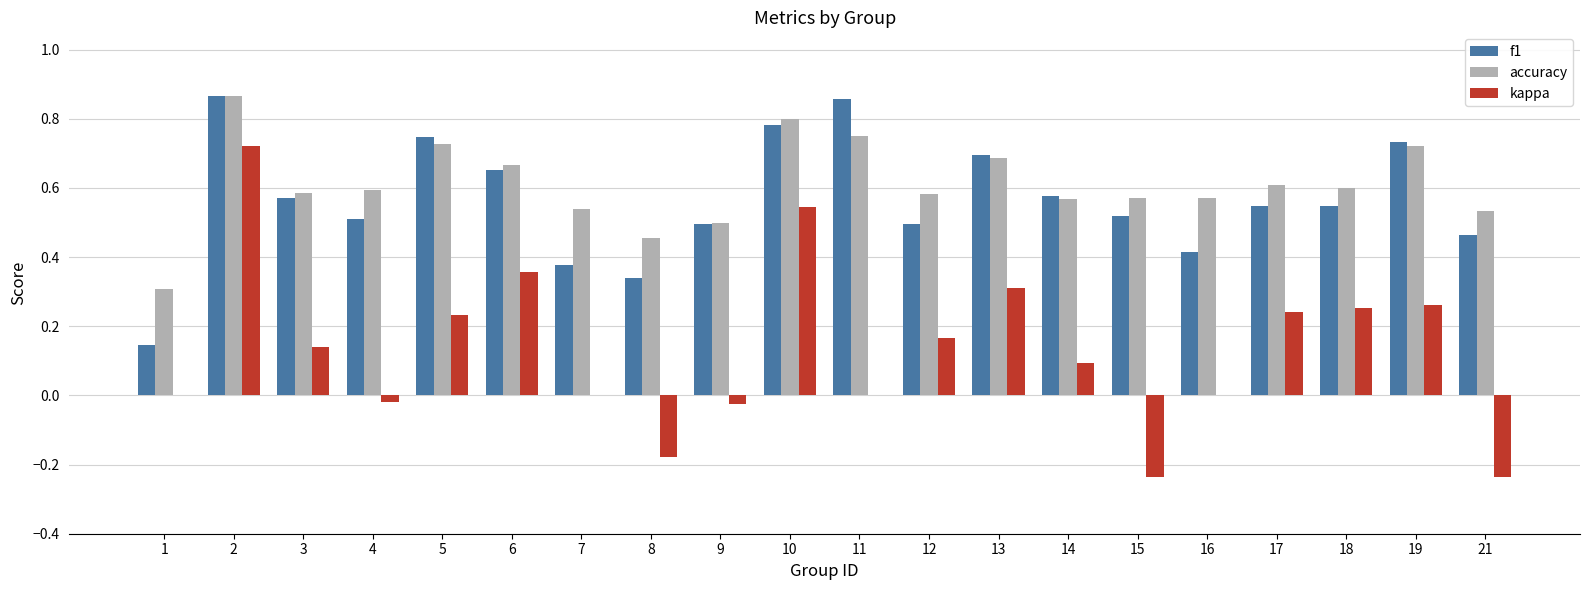

Which series has the widest spread of values?

kappa